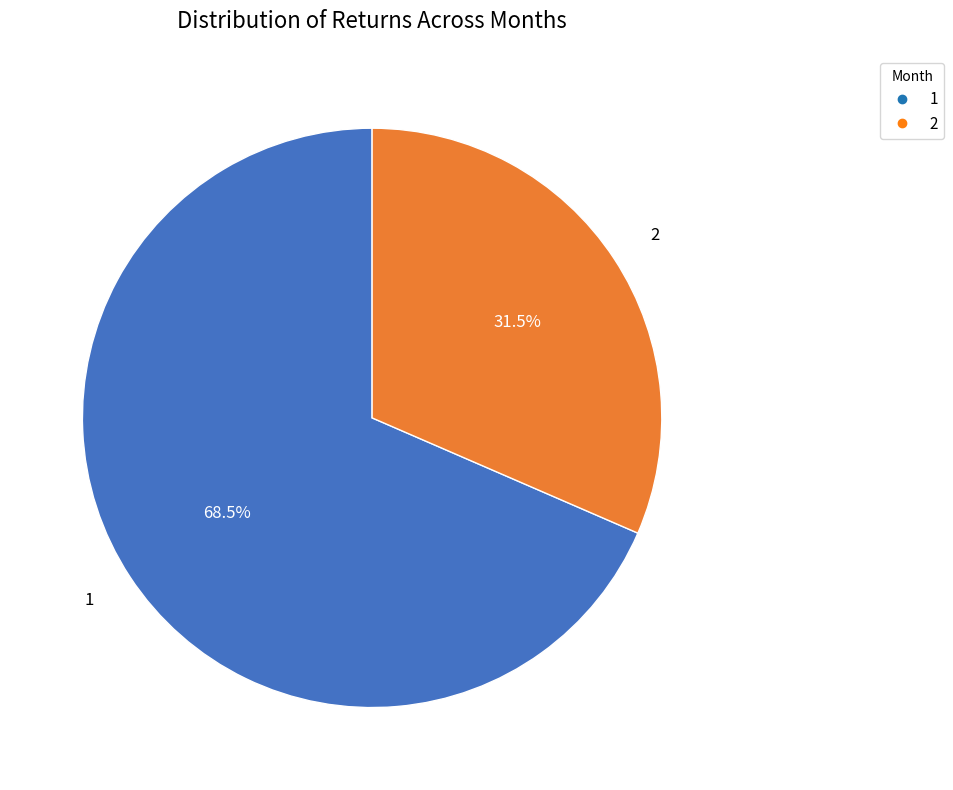

True or false: 2 accounts for 21% of the total.

False